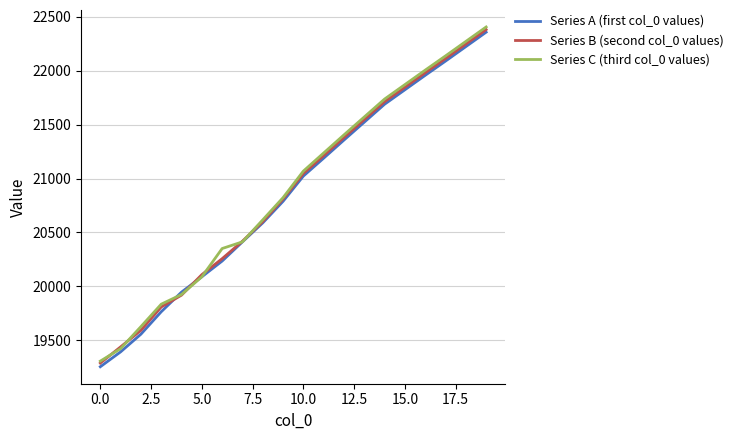

What is the highest value of the Series C (third col_0 values) series?

22405